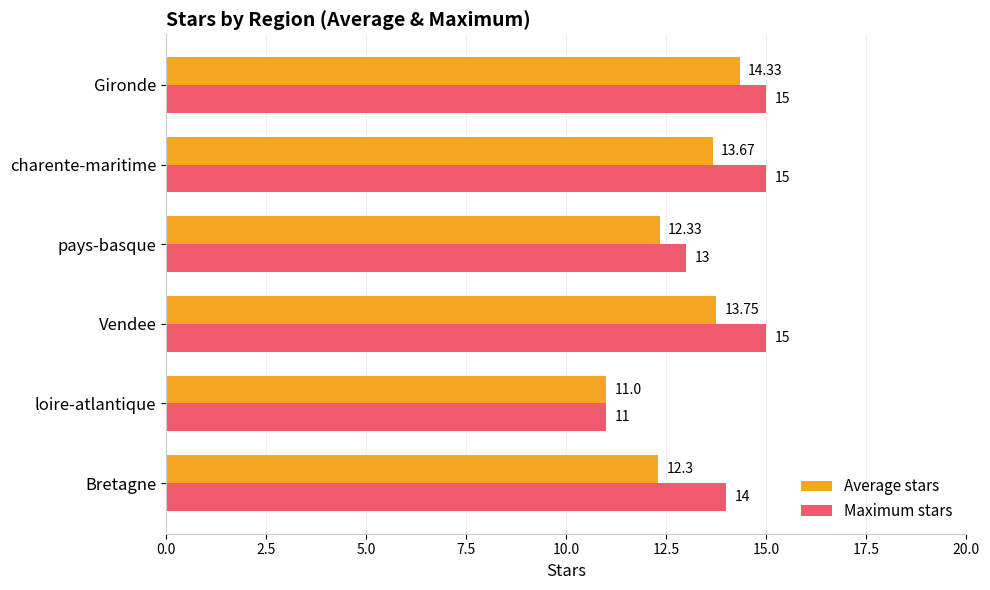

Which series has the largest total across all categories?

Maximum stars